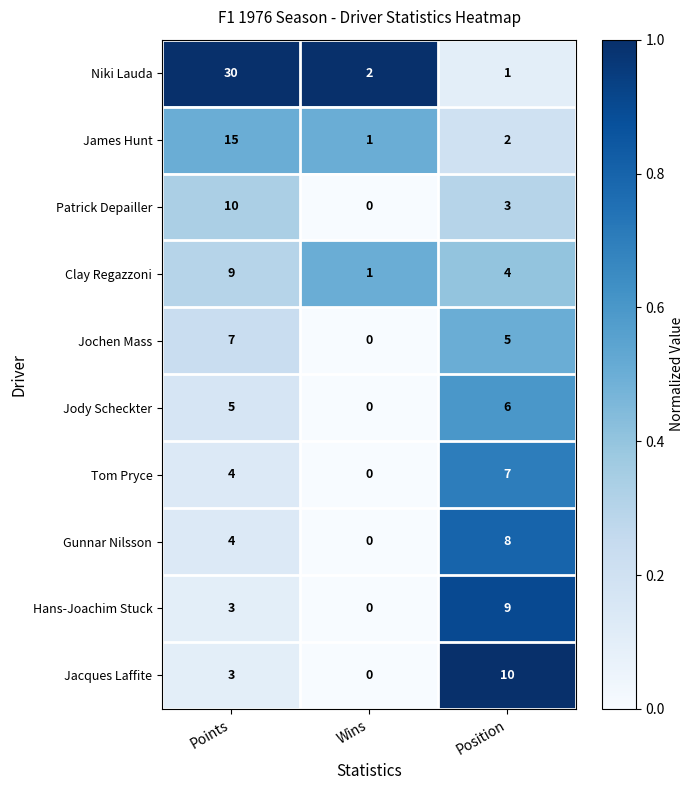

What is the maximum value for Jacques Laffite?

10